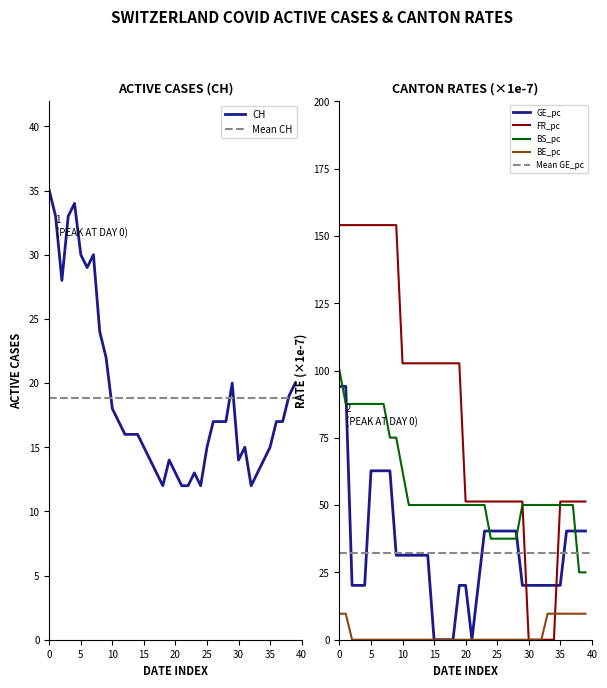

Is it true that GE_pc equals 40.4 at 2020-06-23?

True